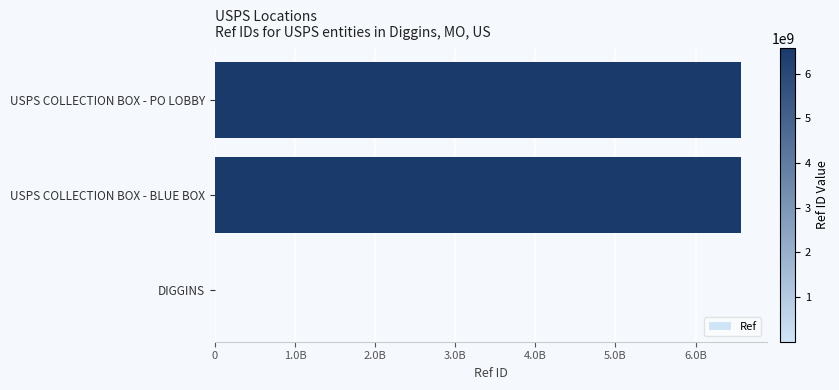

How many data points are above 6563600000?

1